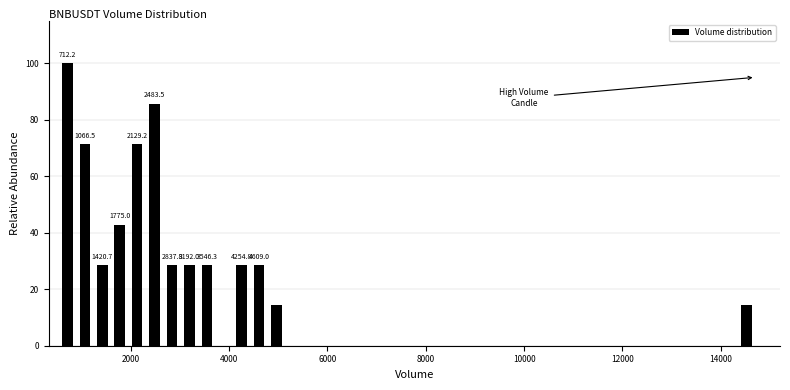

Read against the x-axis, roughly where is the centre of the tallest bar?

800